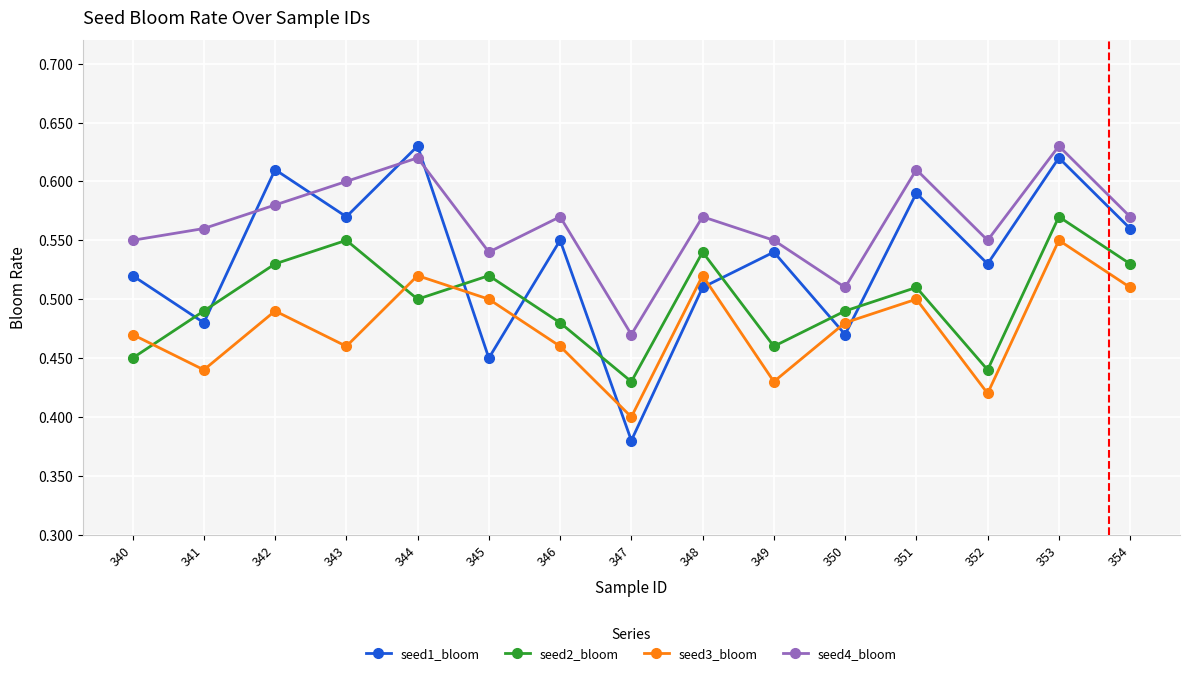

Which series has the widest spread of values?

seed1_bloom